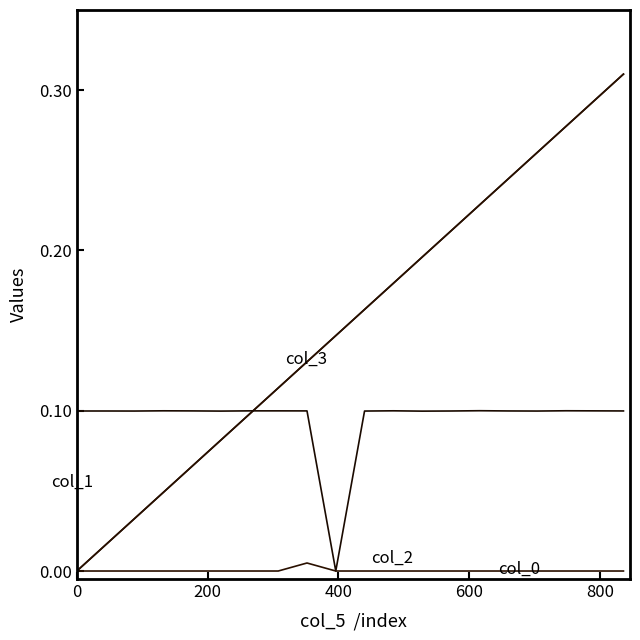

How many lines are shown in the chart?

4